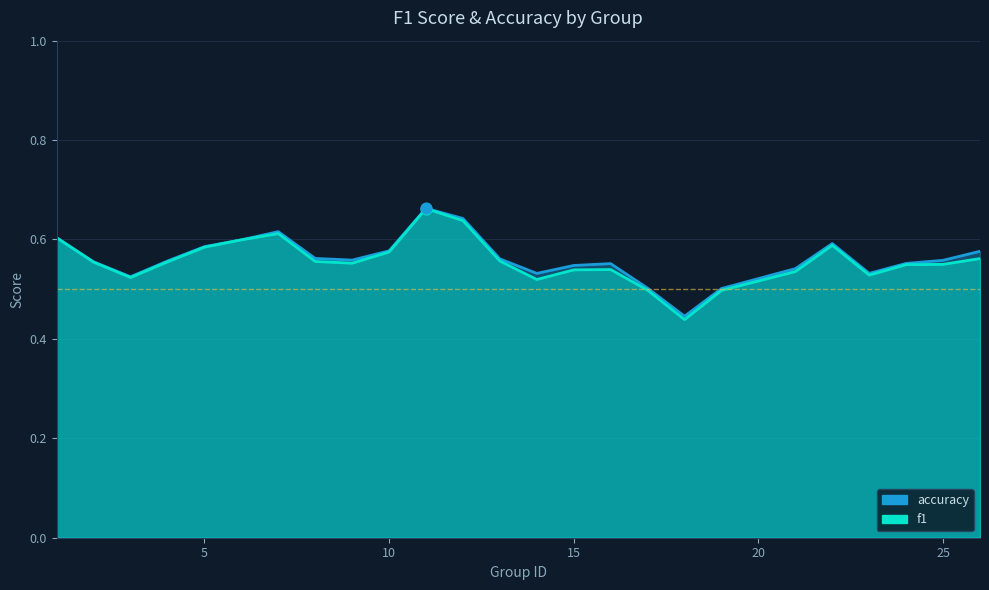

Which series has the widest spread of Y values?

f1